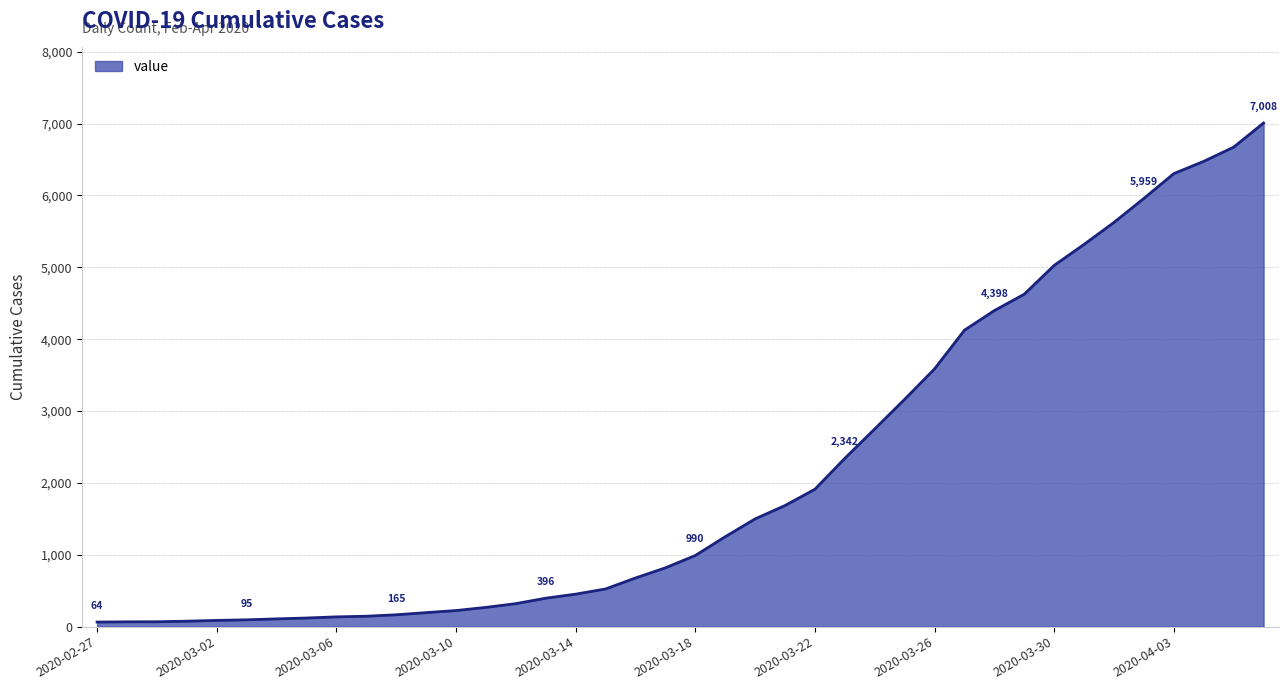

What is the maximum value shown in the chart?

7008